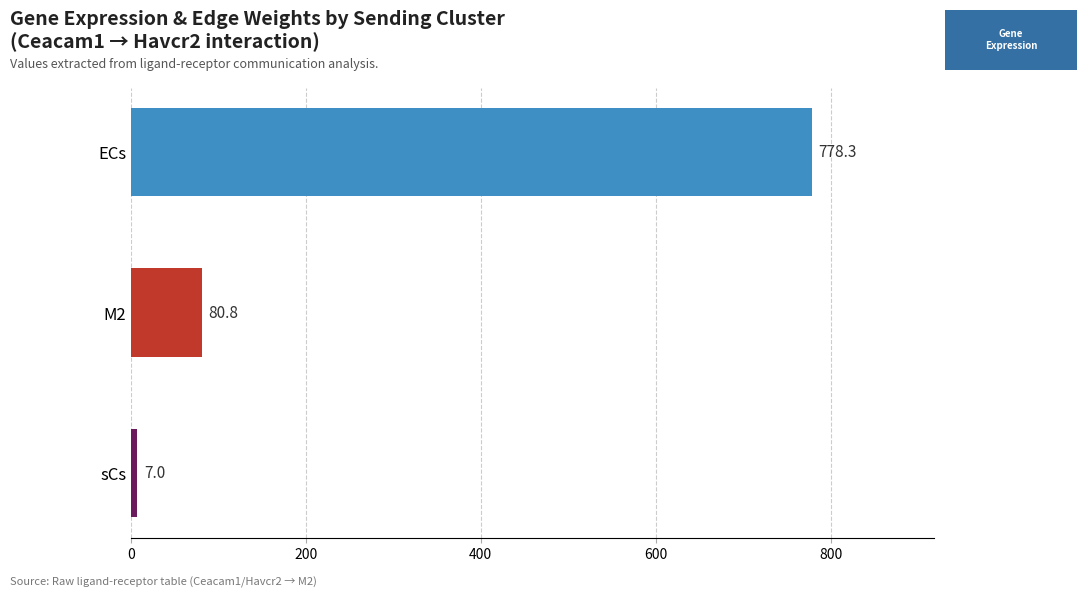

True or false: the data shows 49.5 at M2.

False